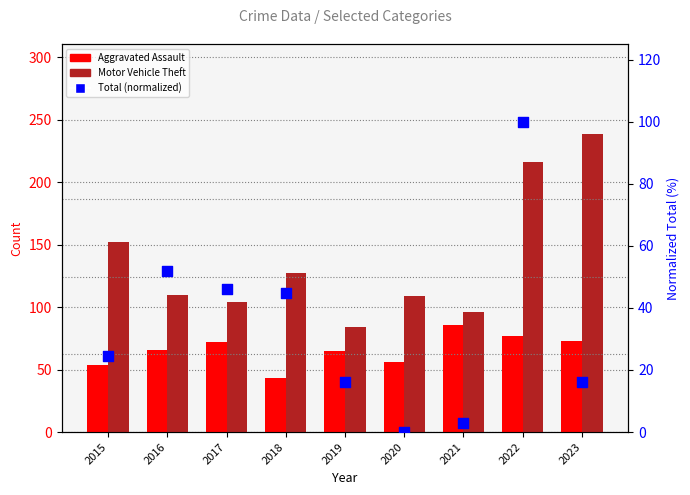

Which series has the largest Y range (max minus min)?

Motor Vehicle Theft